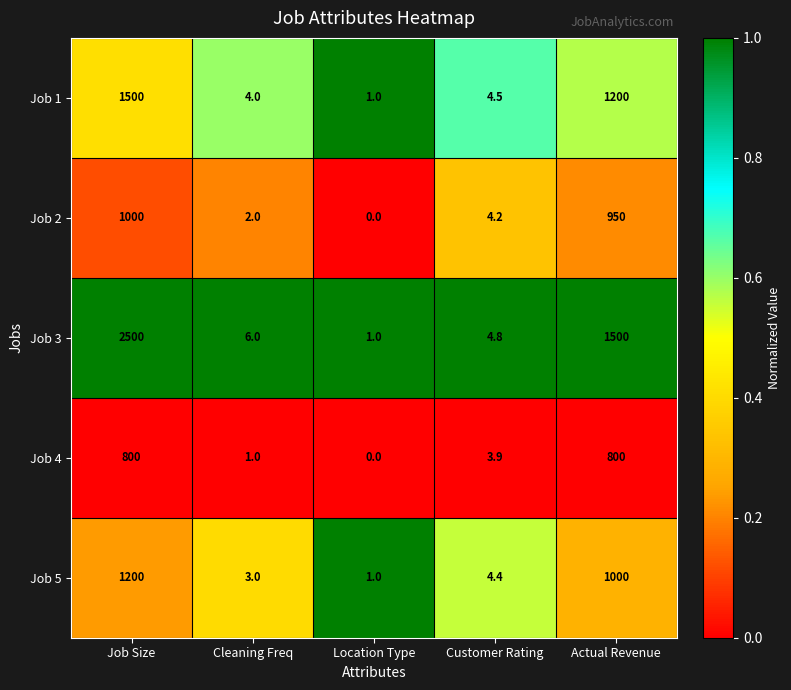

What is the difference between the highest and lowest values at Location Type?

1.0